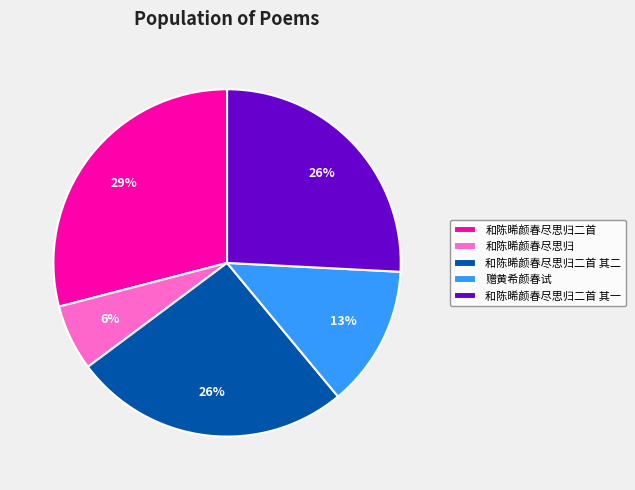

Is it true that 和陈晞颜春尽思归二首 is 29% of the pie?

True